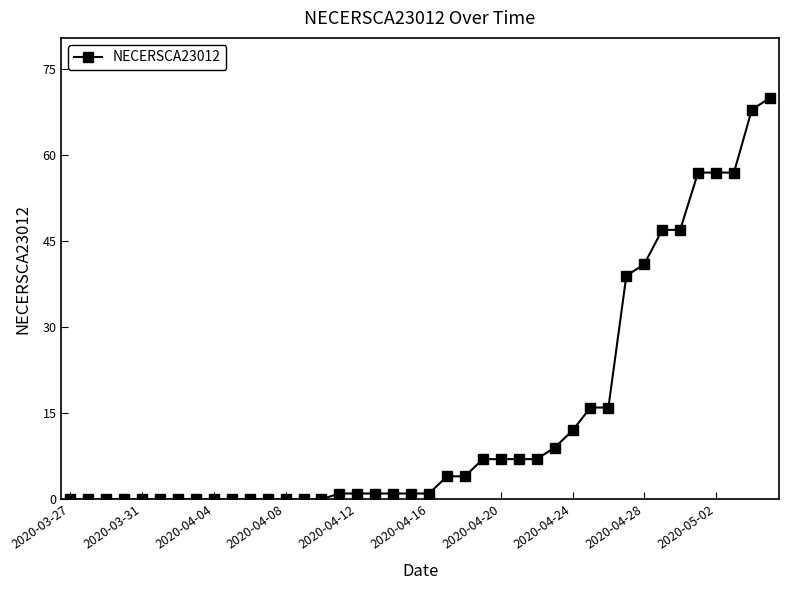

What is the difference between the maximum and second lowest values?

70